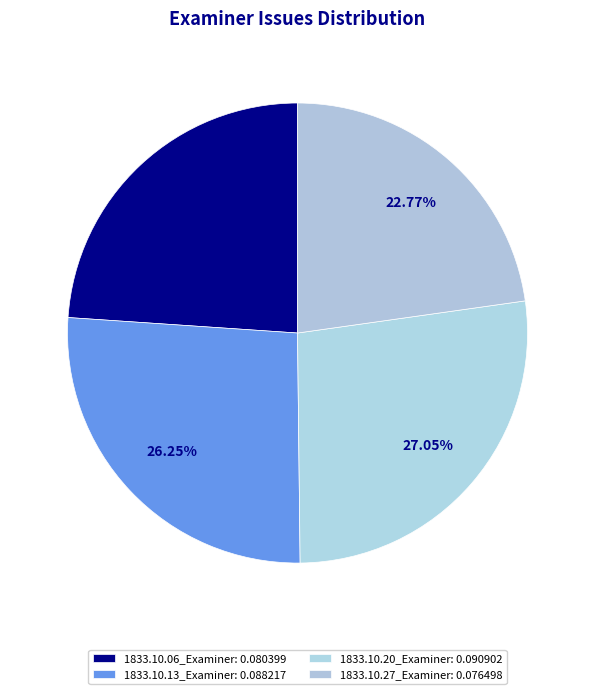

Is the sum of 1833.10.13_Examiner and 1833.10.06_Examiner greater than half?

Yes